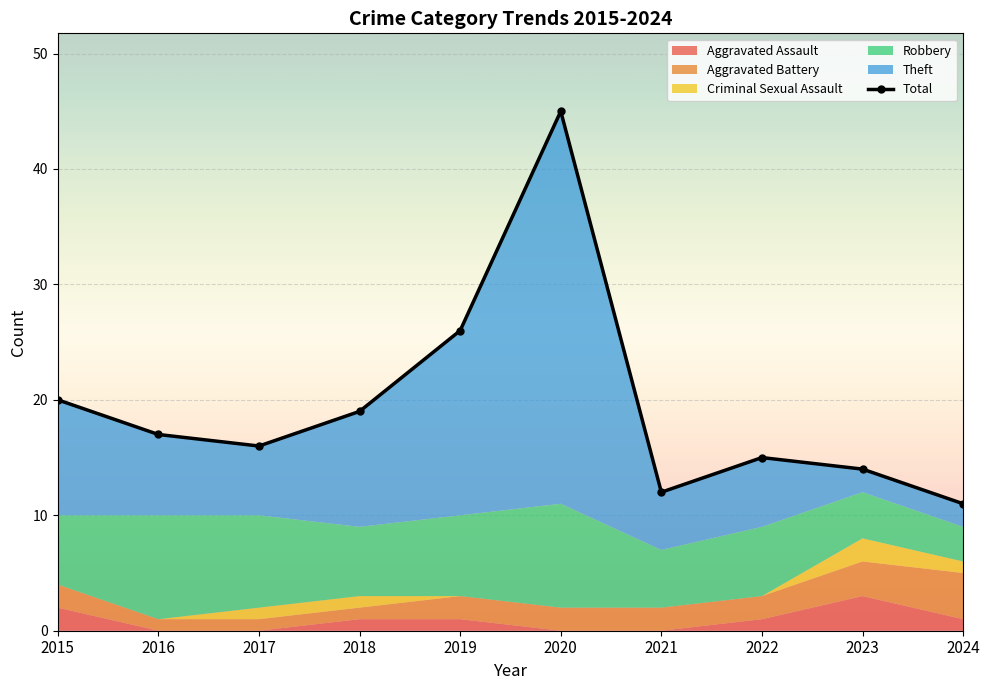

Reading left to right, extract all data points from this chart.

2015=20	2016=17	2017=16	2018=19	2019=26	2020=45	2021=12	2022=15	2023=14	2024=11